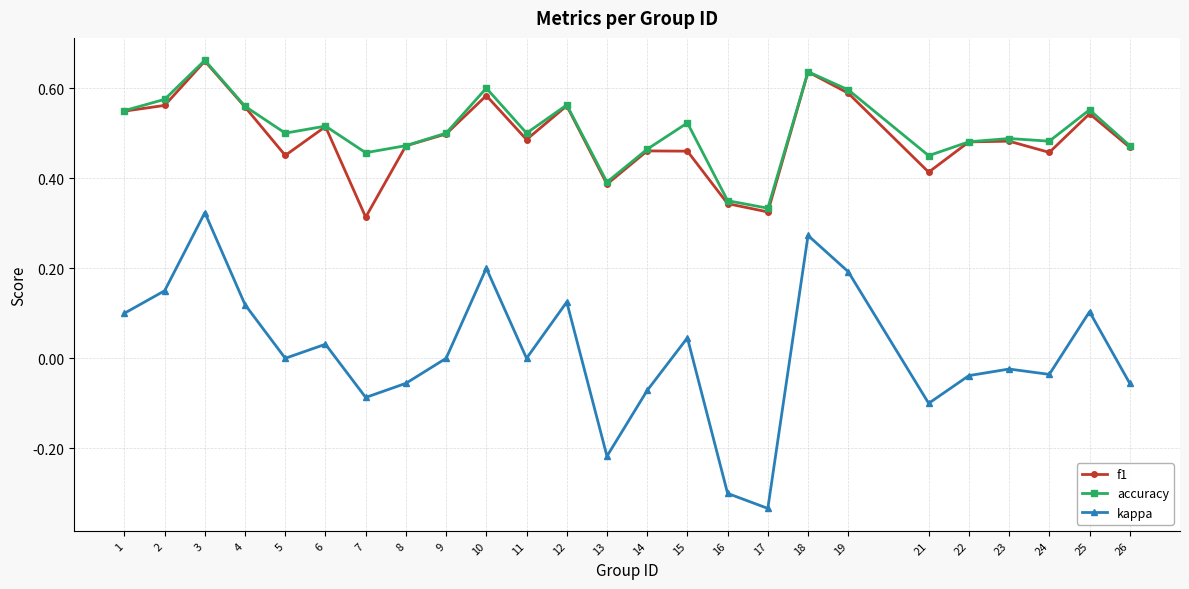

Is the value of f1 at 7 greater than the value of accuracy at 7?

No